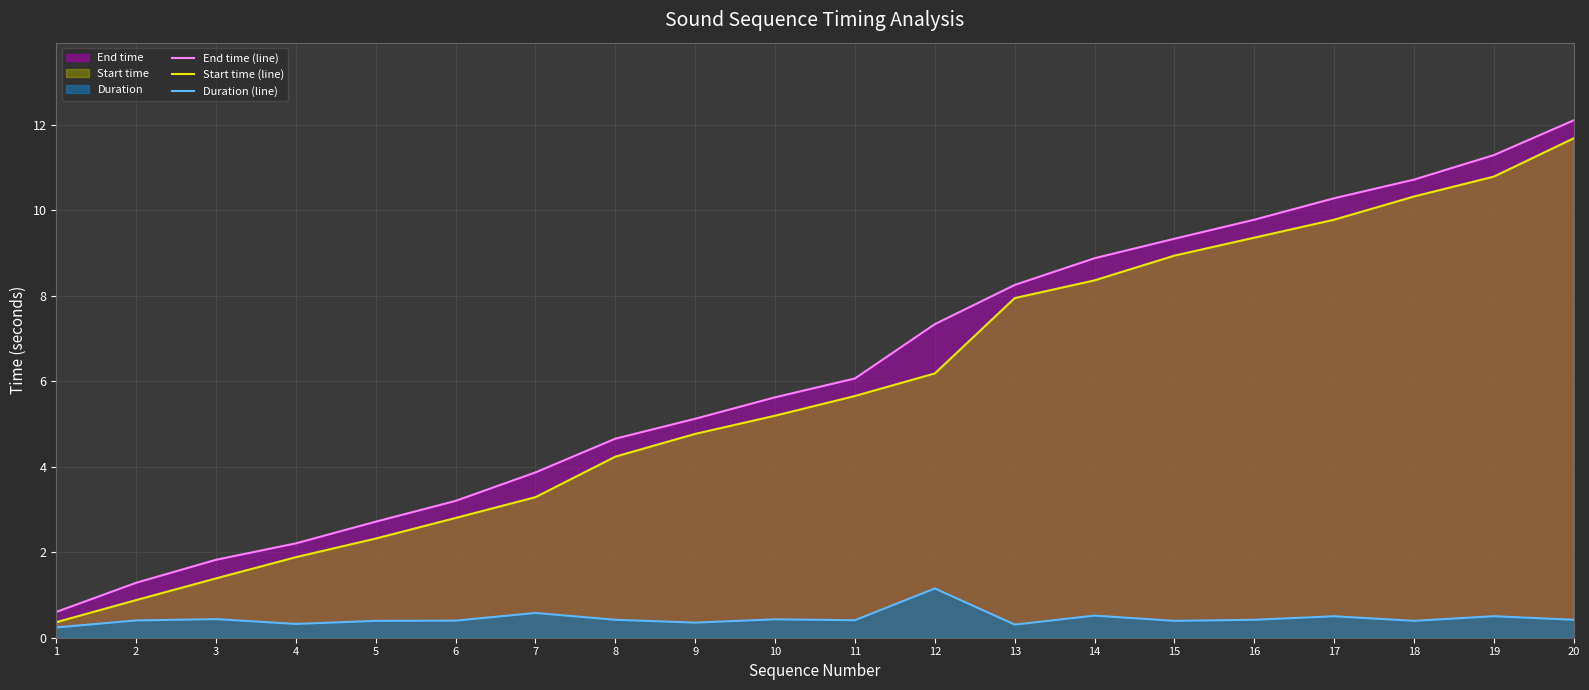

List the labels in order of End time (line) value, largest first.

20, 19, 18, 17, 16, 15, 14, 13, 12, 11, 10, 9, 8, 7, 6, 5, 4, 3, 2, 1